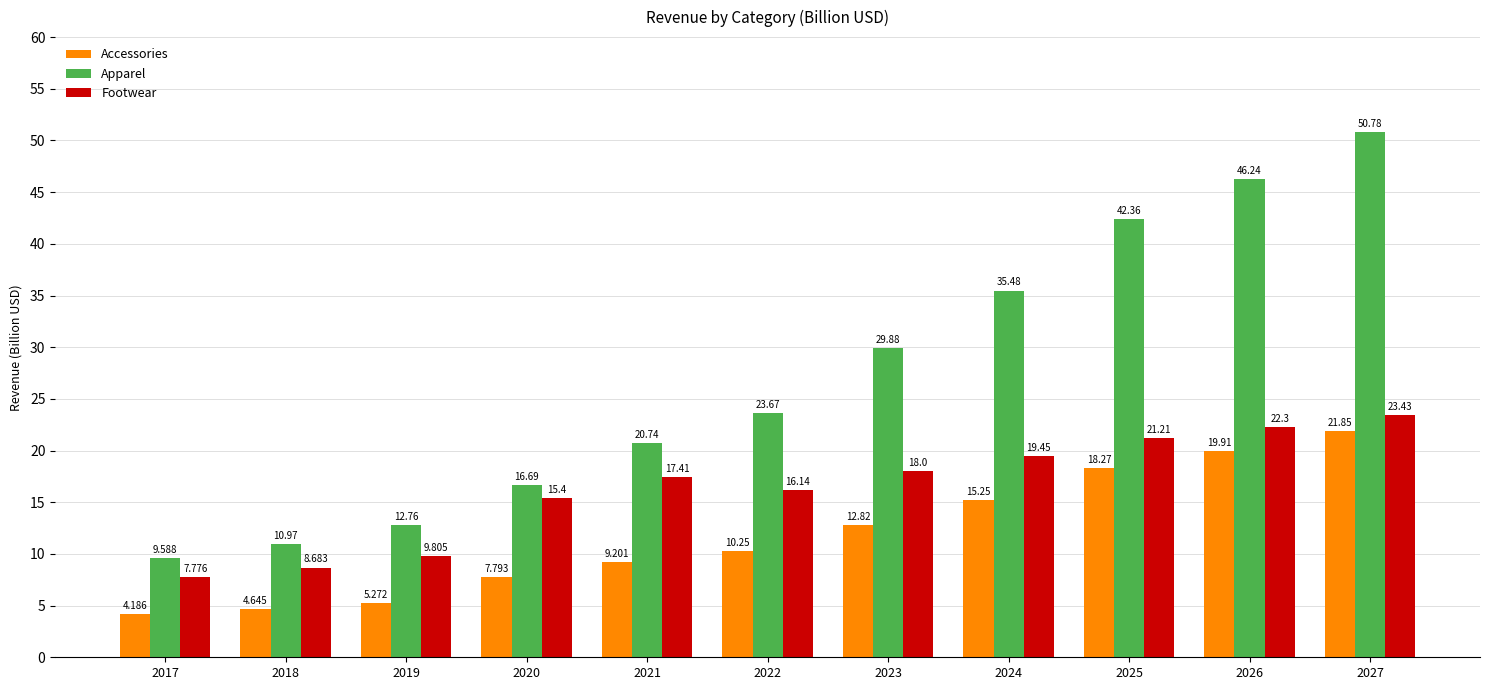

The value of Footwear at 2020 is 24.1. True or false?

False